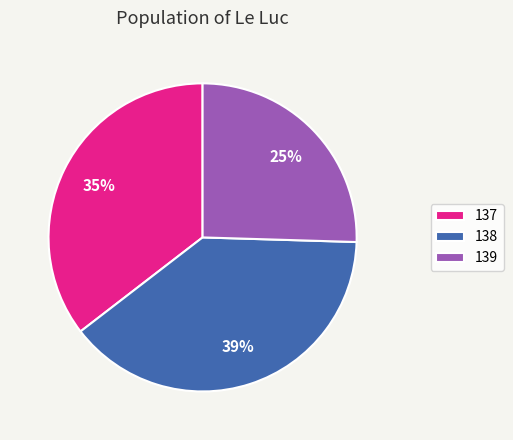

Do 137 and 139 together represent more than half of the pie?

Yes